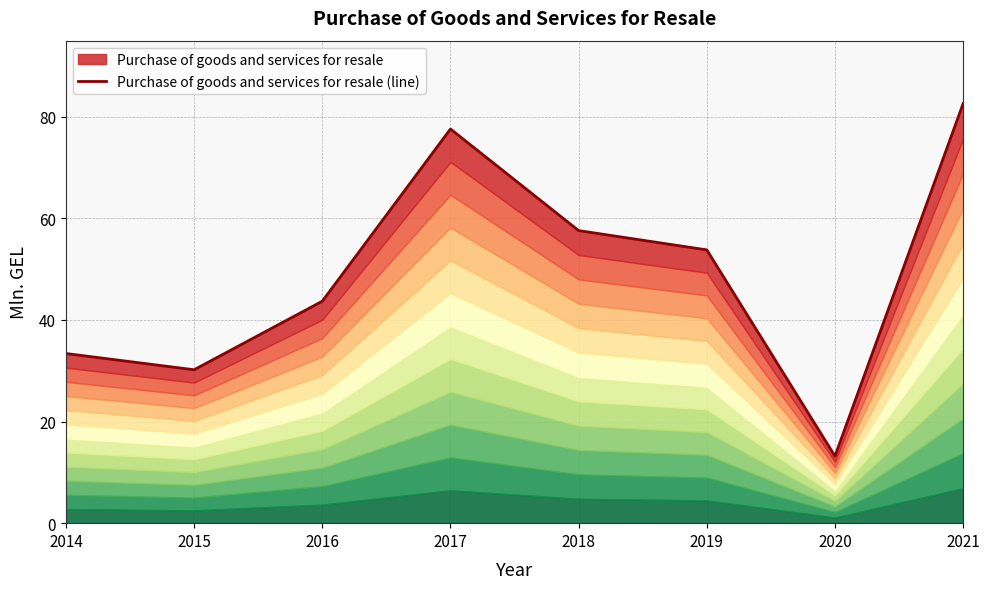

The value at 2021 is 108.3. True or false?

False